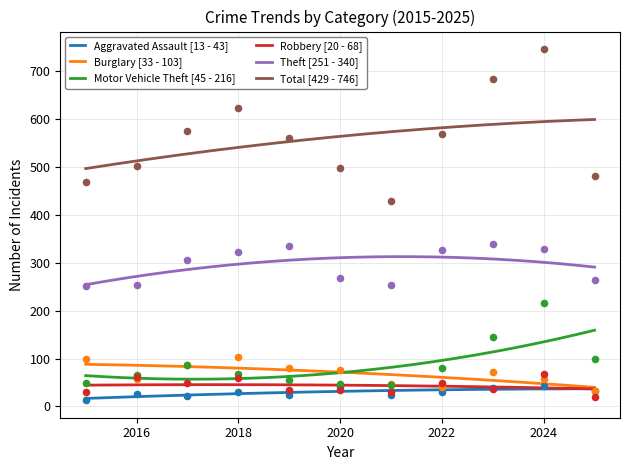

Which series reaches the minimum Y coordinate?

Aggravated Assault